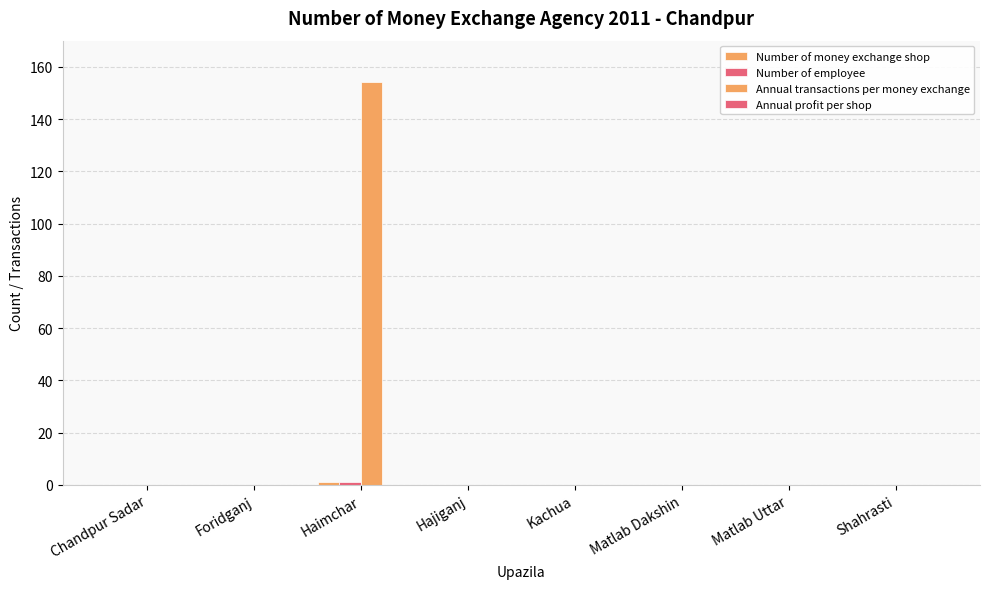

Are the bars grouped side by side (vs. stacked)?

Yes